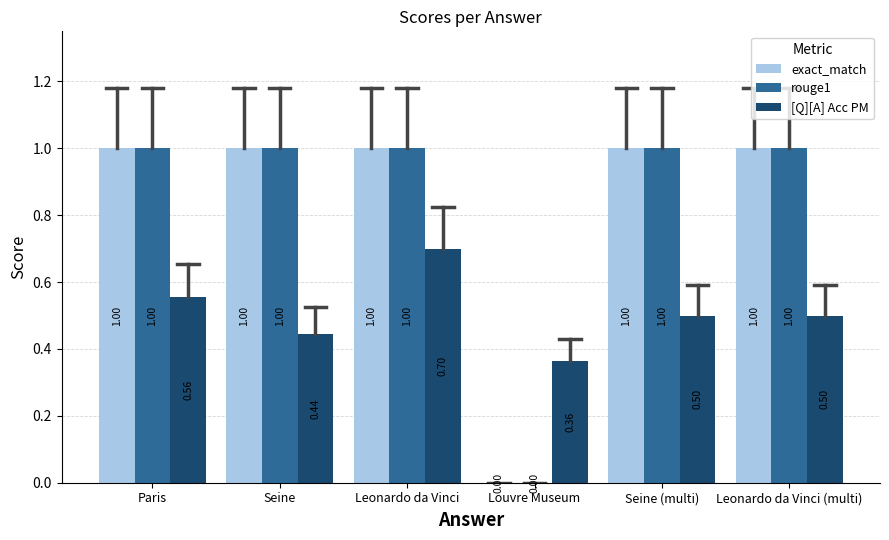

Are the bars grouped side by side (vs. stacked)?

Yes